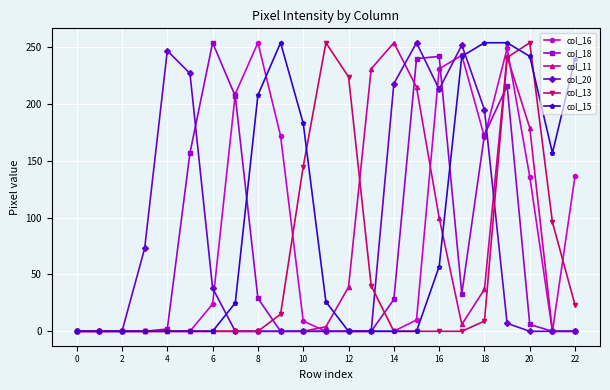

Which series has the largest total across all categories?

col_15